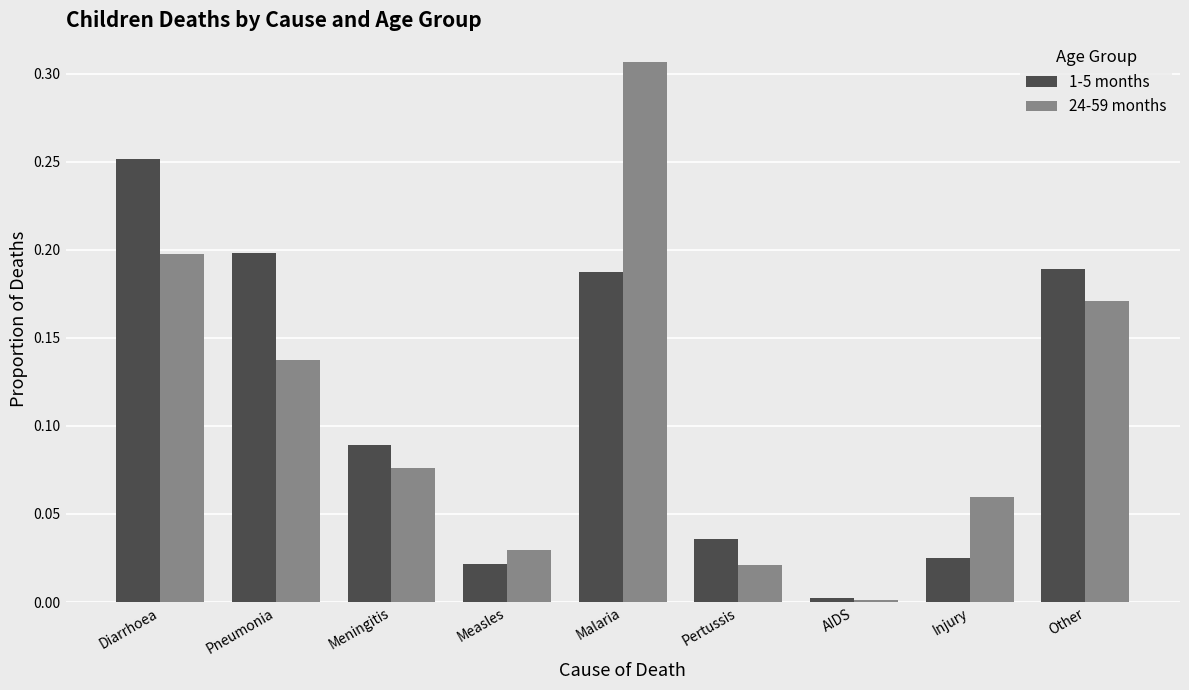

What is the label of the 1st bar from the right?

Other